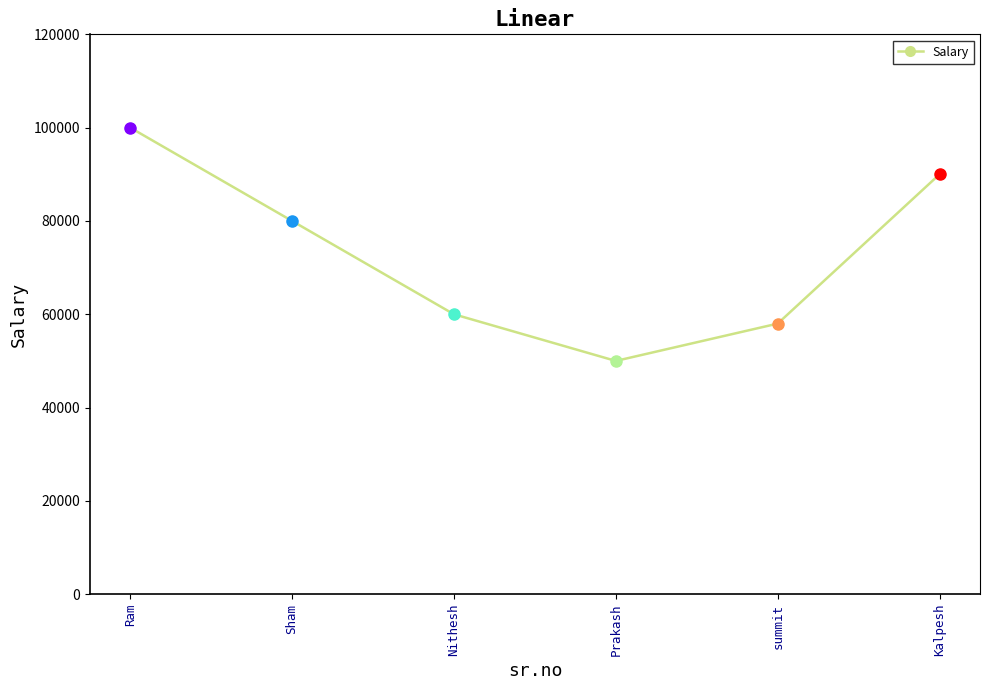

How many data points does each series have?

6